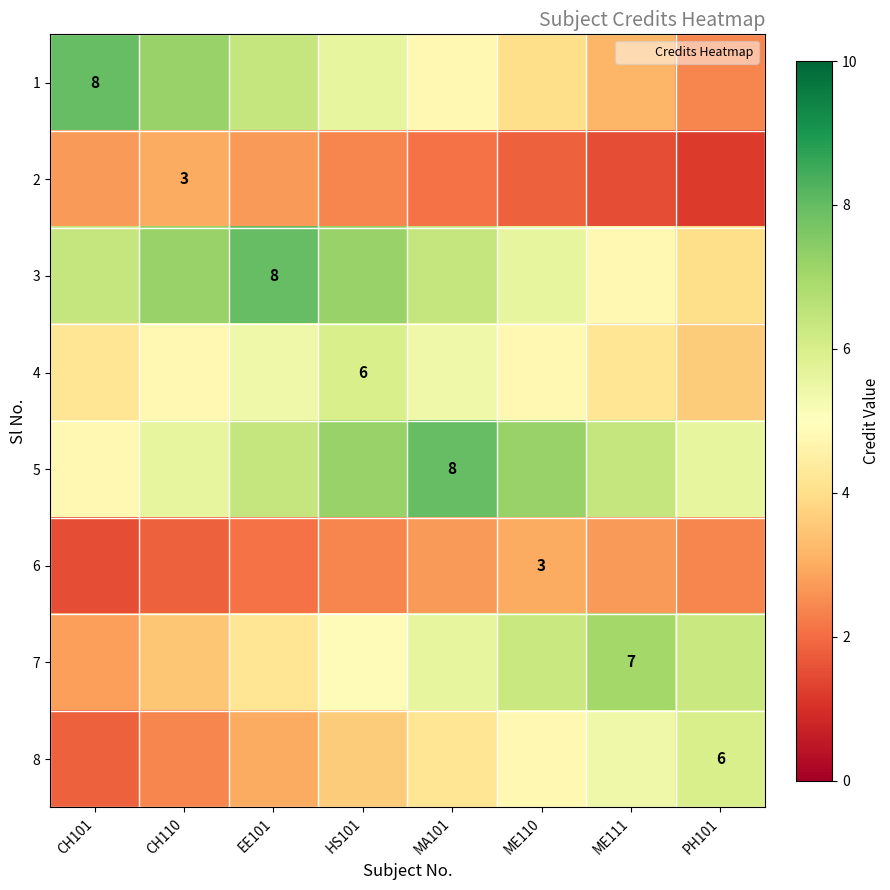

Rank the series by their maximum value, from highest to lowest.

1, 3, 5, 7, 4, 8, 2, 6